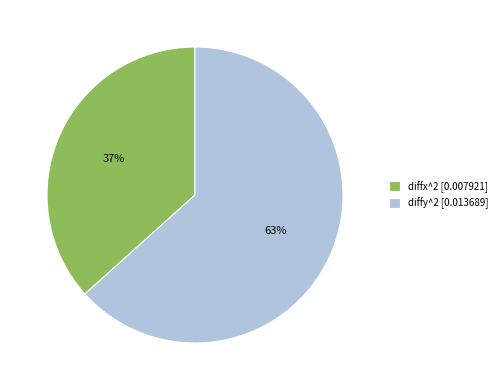

What percentage is the diffy^2 slice, to the nearest percent?

63%